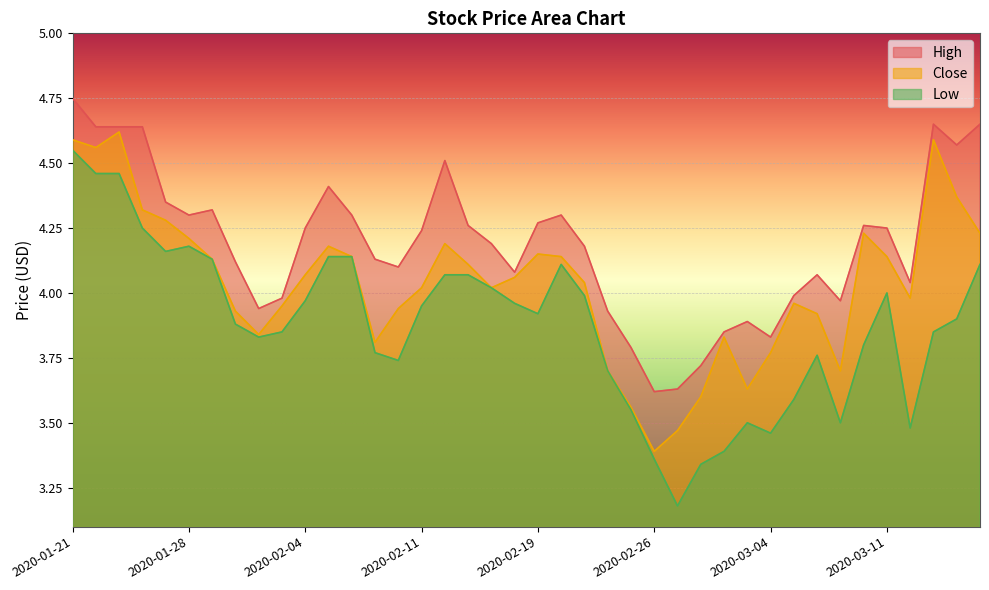

True or false: High and Low cross at least once.

False